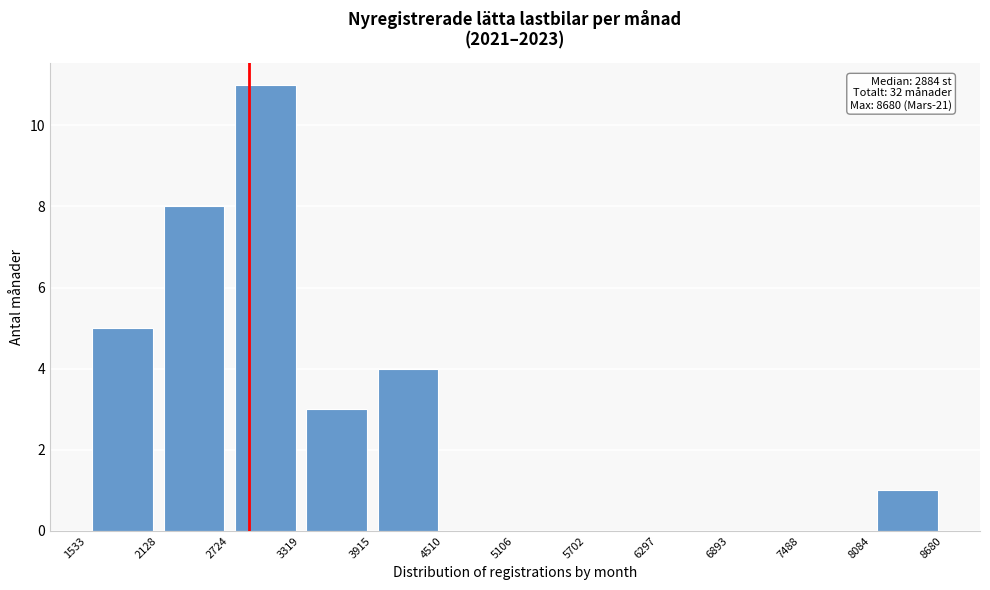

Over which range of the x-axis is the bar tallest?

2724 to 3319